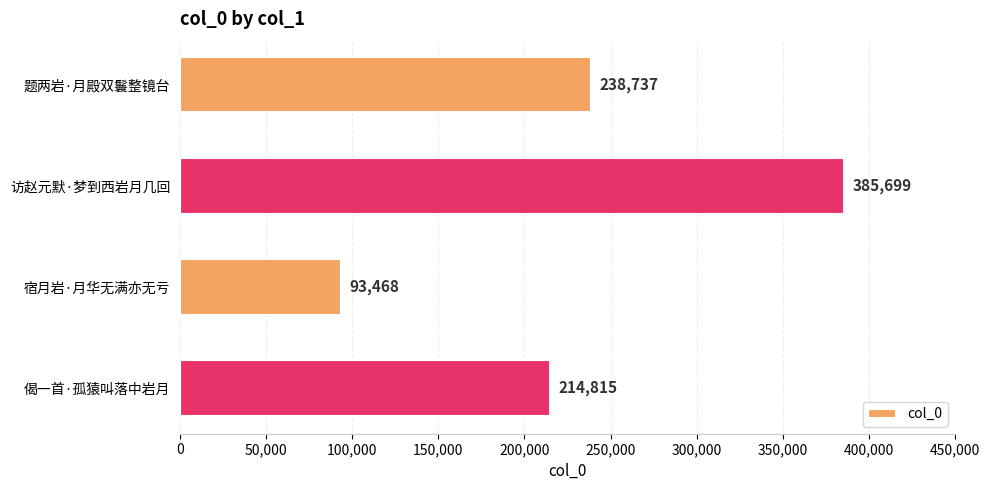

What is the label of the 1st bar from the top?

题两岩·月殿双鬟整镜台